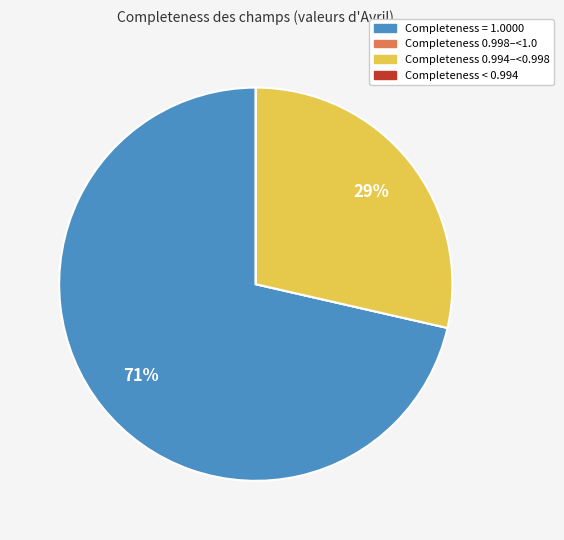

To the nearest percent, what is the difference between the largest and smallest slice percentages?

71%